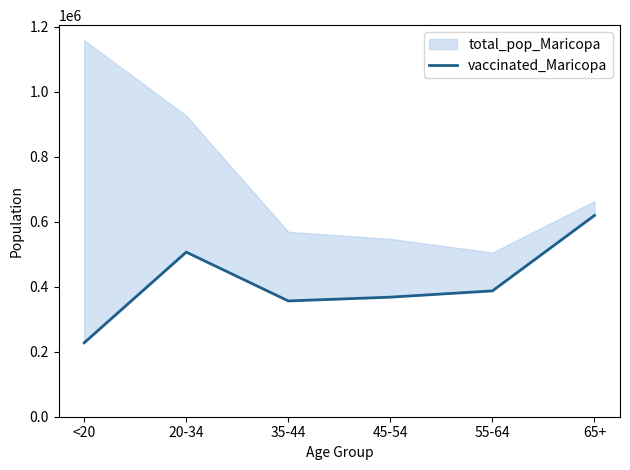

How many data points are less than 387153?

3